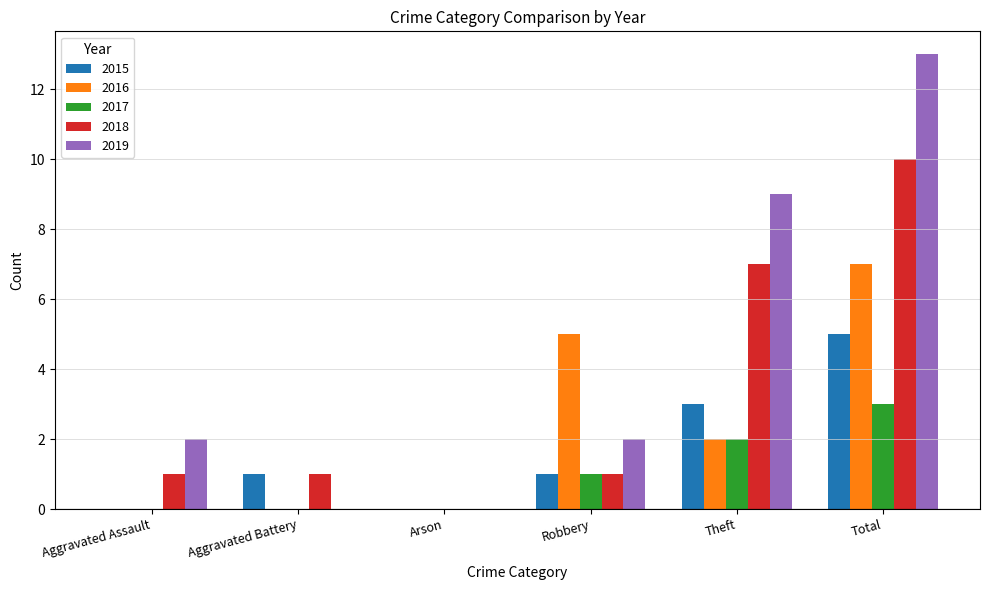

True or false: 2019 has a value of 3 at Robbery.

False